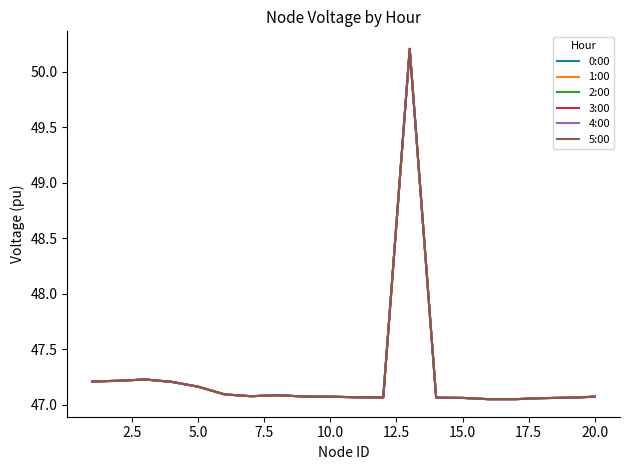

What is the value of the 2:00 point at the 8th from the left?

47.1